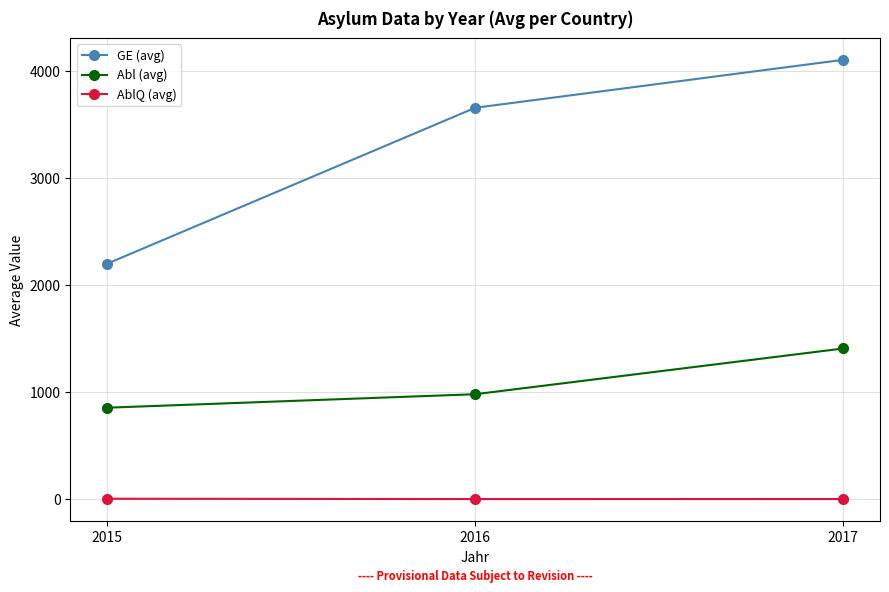

Between 2015 and 2016, which series saw the biggest shift?

GE (avg)